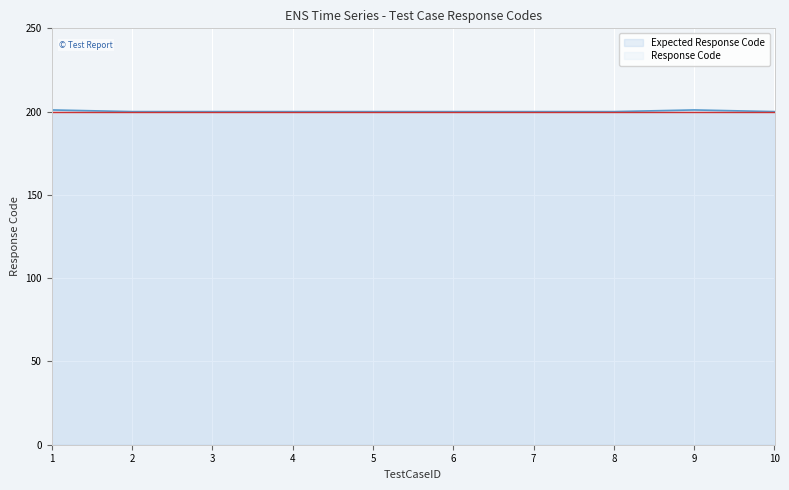

The value at 4 is 339. True or false?

False